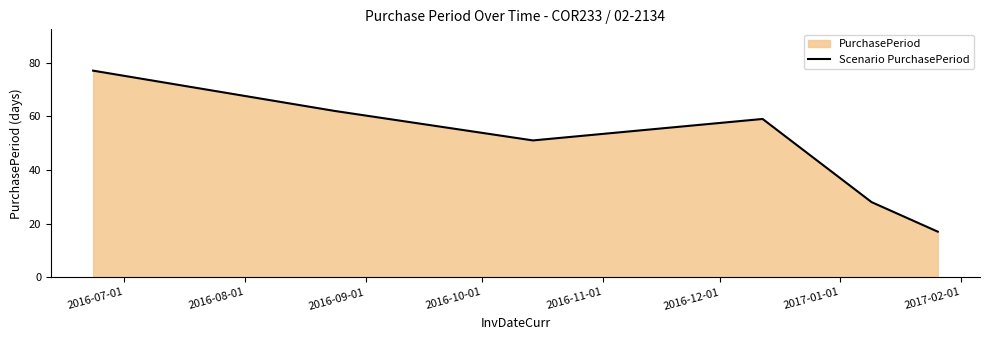

True or false: there are more than 0 points higher than both neighbors.

True